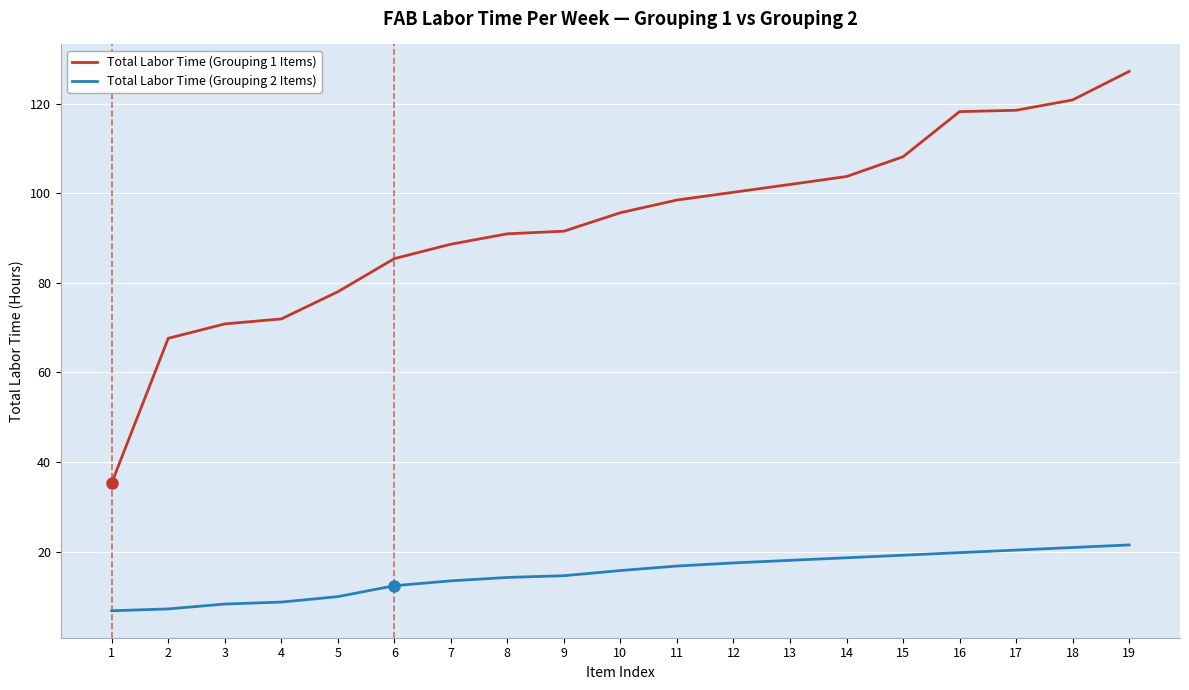

Rank the series by their maximum value, from highest to lowest.

Total Labor Time (Grouping 1 Items), Total Labor Time (Grouping 2 Items)